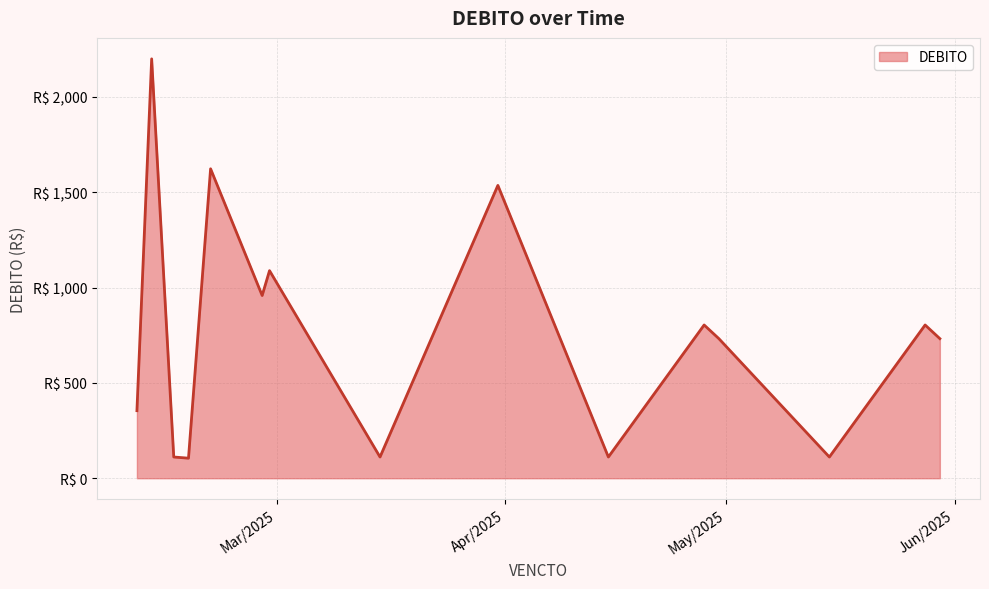

What is the difference between the maximum and minimum values?

2094.9